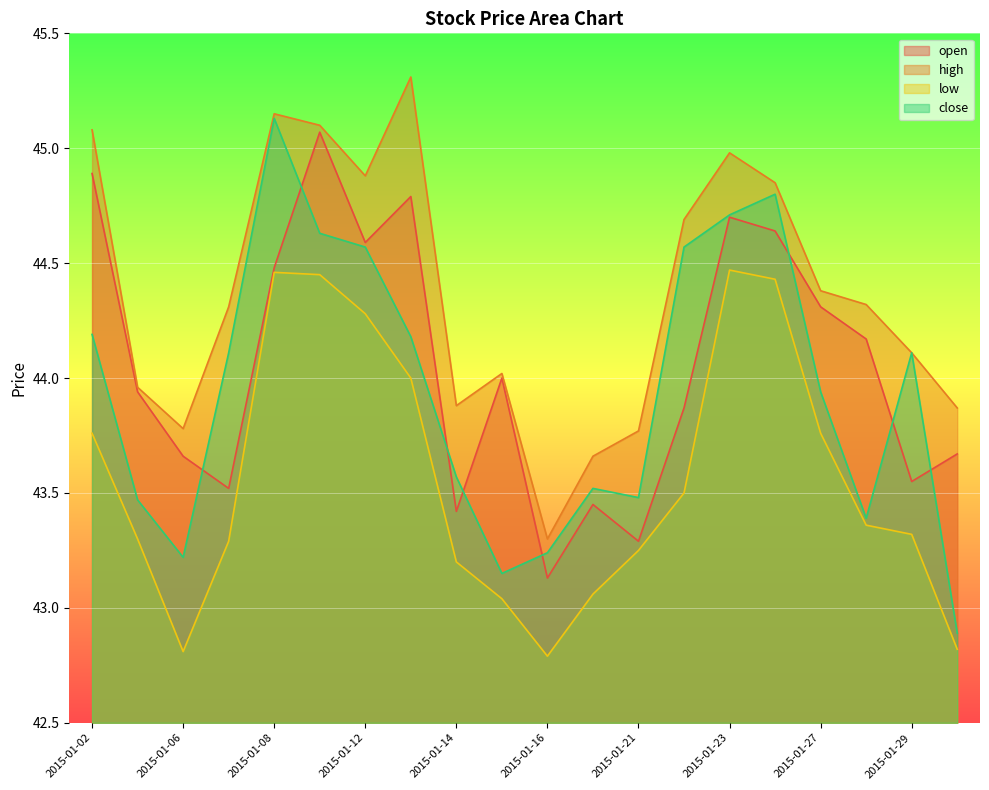

What is the difference between the second highest and second lowest values in the high series?

1.5